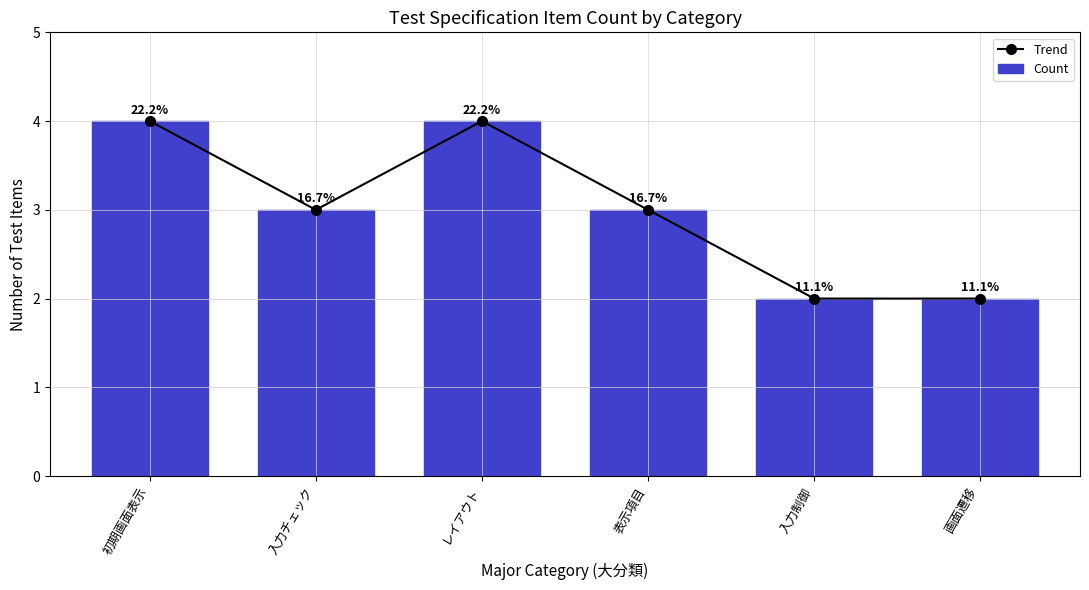

Which has a higher value, 初期画面表示 or 表示項目?

初期画面表示